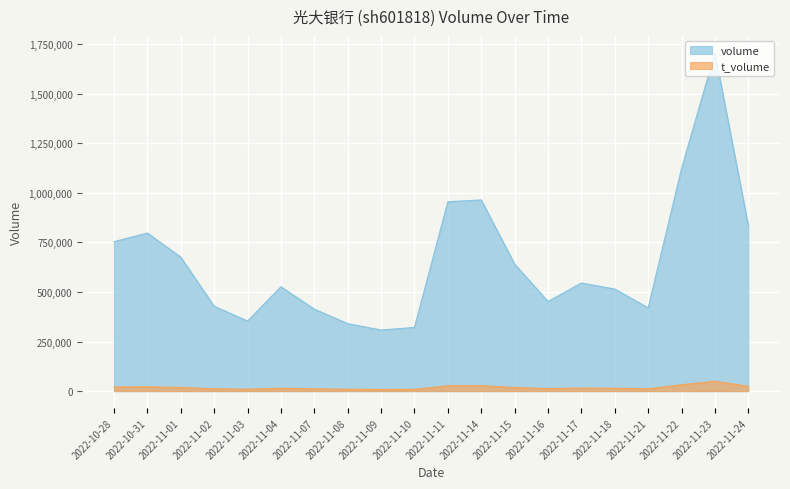

List the series in order of their overall mean, lowest first.

t_volume, volume